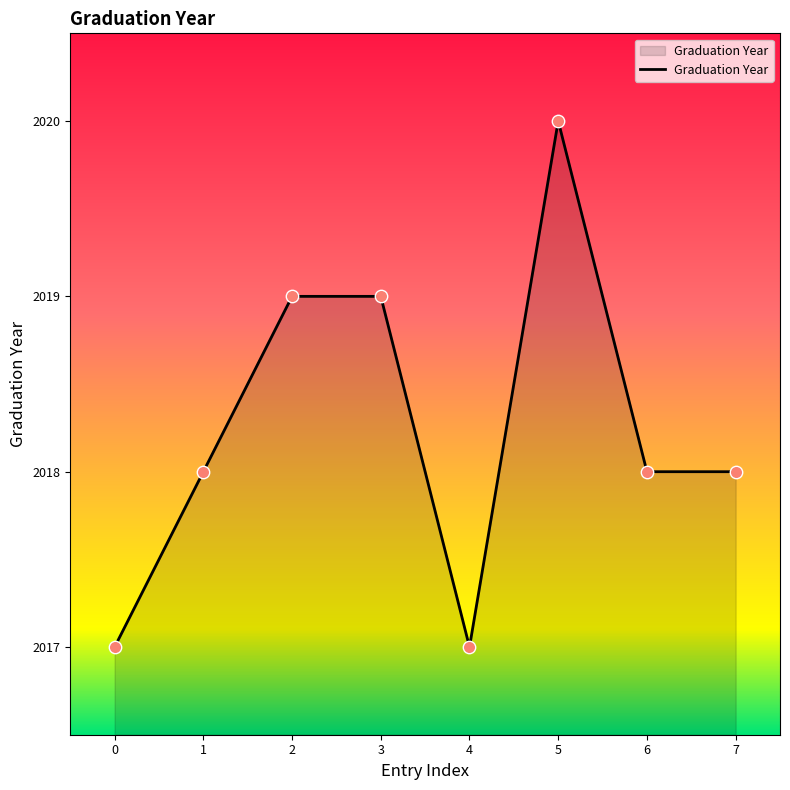

What is the change in value from 0 to 2?

+2